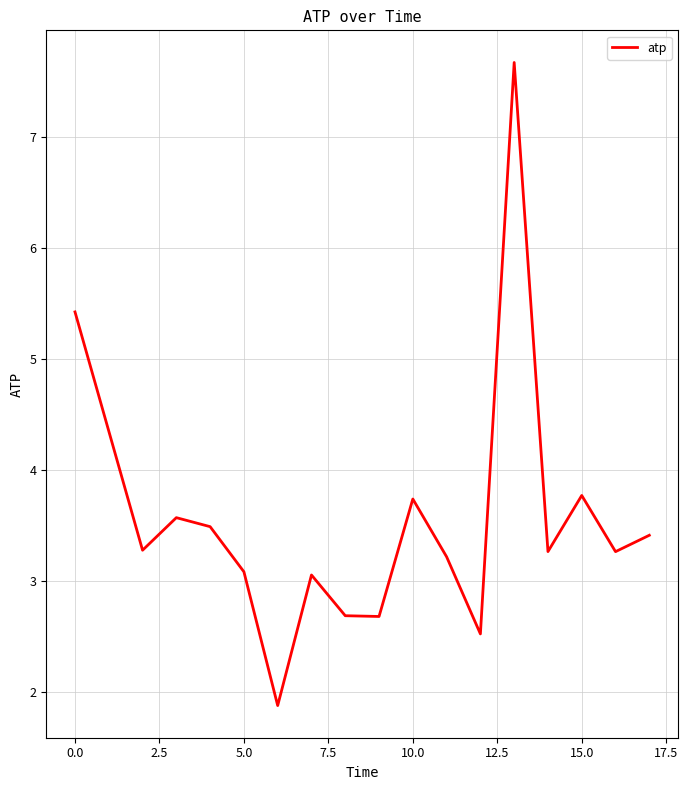

What is the smallest value displayed?

1.9